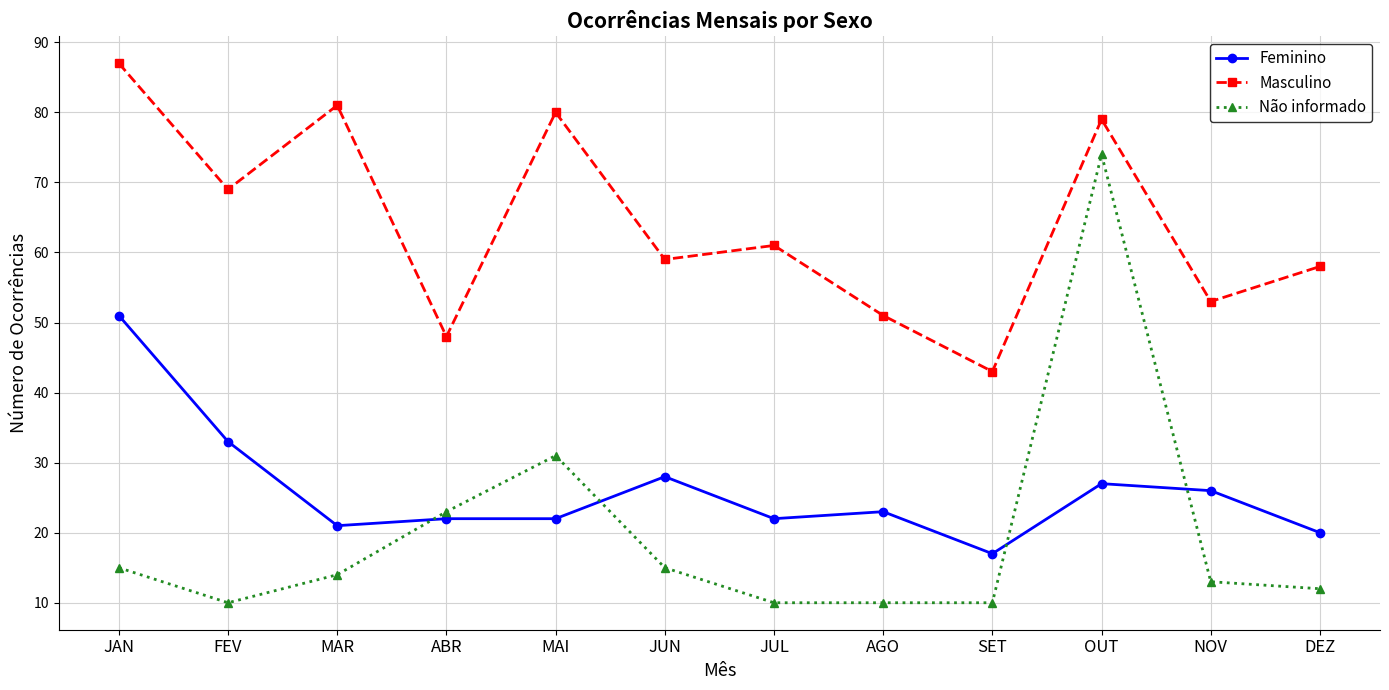

Reading right to left, list all the values displayed in this chart.

Feminino: DEZ=20	NOV=26	OUT=27	SET=17	AGO=23	JUL=22	JUN=28	MAI=22	ABR=22	MAR=21	FEV=33	JAN=51
Masculino: DEZ=58	NOV=53	OUT=79	SET=43	AGO=51	JUL=61	JUN=59	MAI=80	ABR=48	MAR=81	FEV=69	JAN=87
Não informado: DEZ=12	NOV=13	OUT=74	SET=10	AGO=10	JUL=10	JUN=15	MAI=31	ABR=23	MAR=14	FEV=10	JAN=15